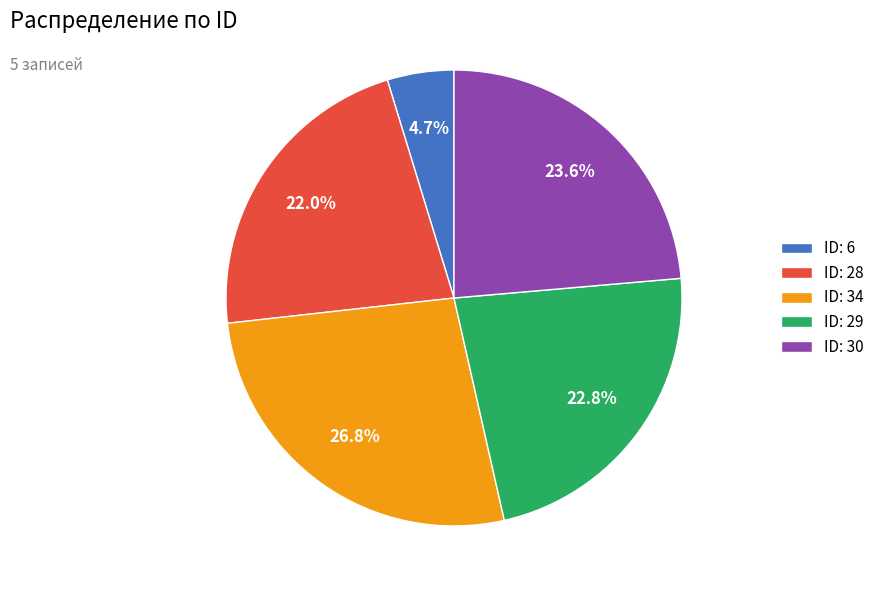

What percentage is NOT represented by ID: 30?

76.4%